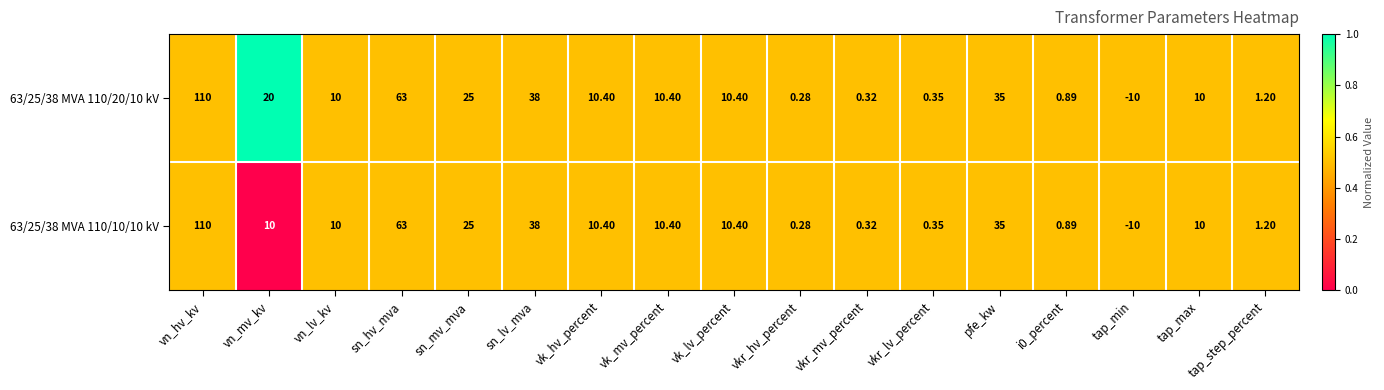

Where is 63/25/38 MVA 110/10/10 kV nearest to the value 50?

sn_lv_mva